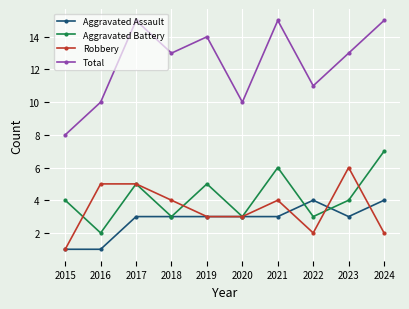

Which series has the largest total across all categories?

Total